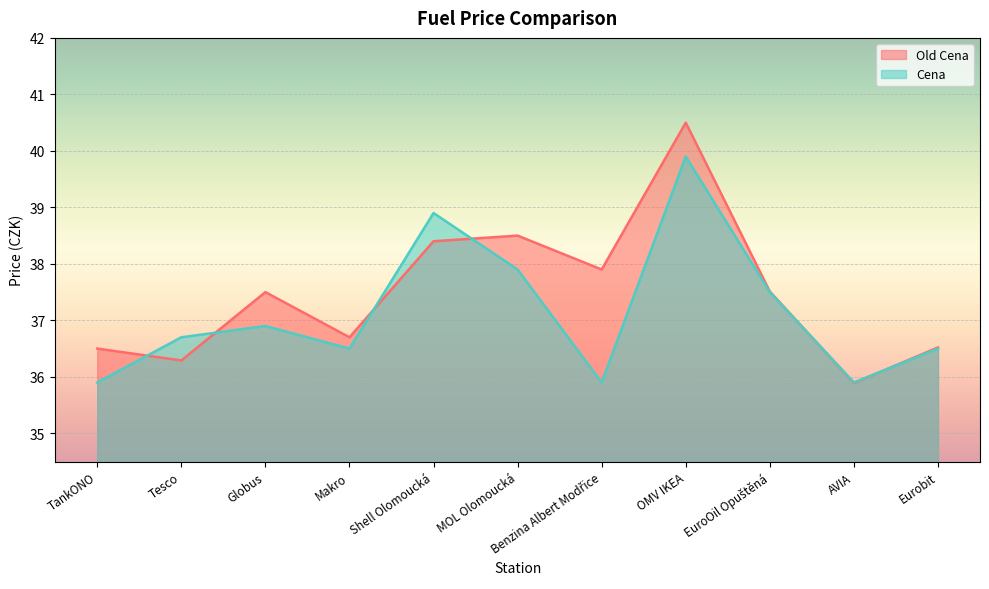

How many lines are shown in the chart?

2